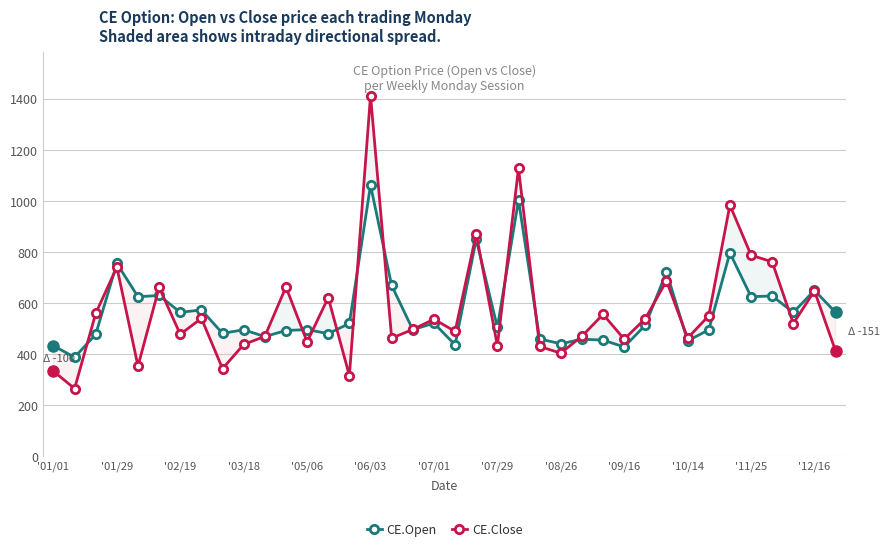

Is it true that CE.Close equals 433.1 at '07/29?

True